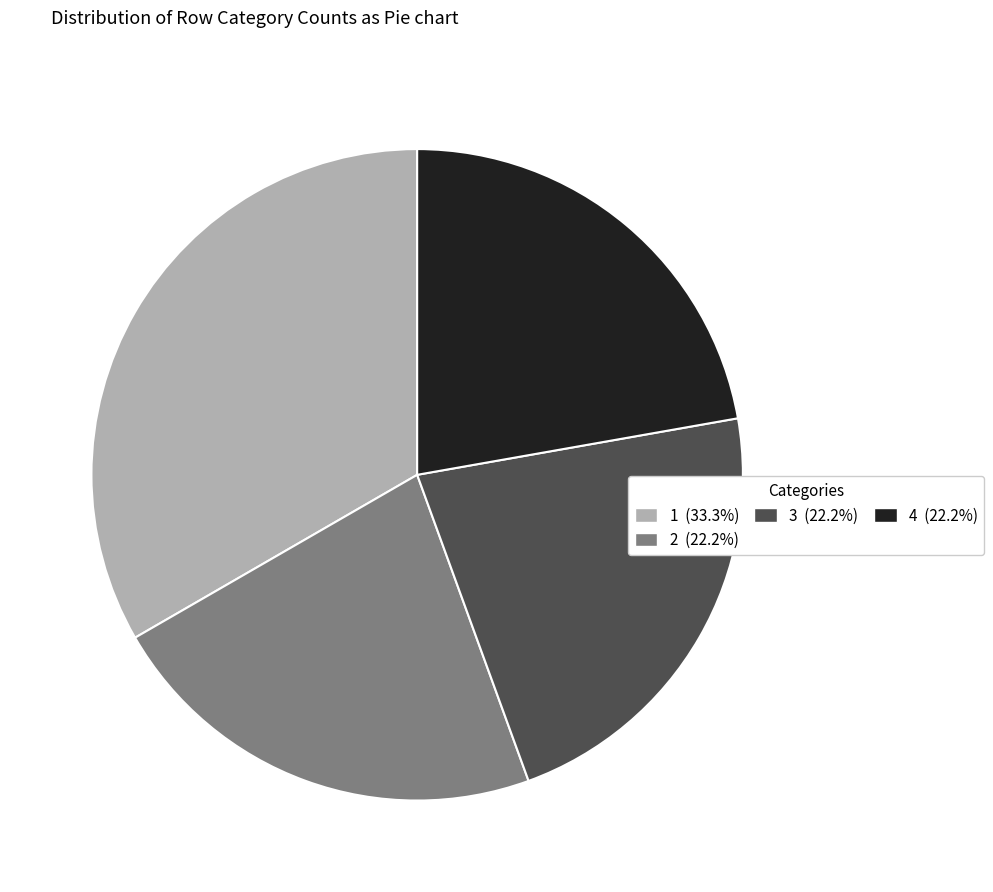

What is the ratio of the value at 4 (22.2%) to the value at 1 (33.3%)?

0.7